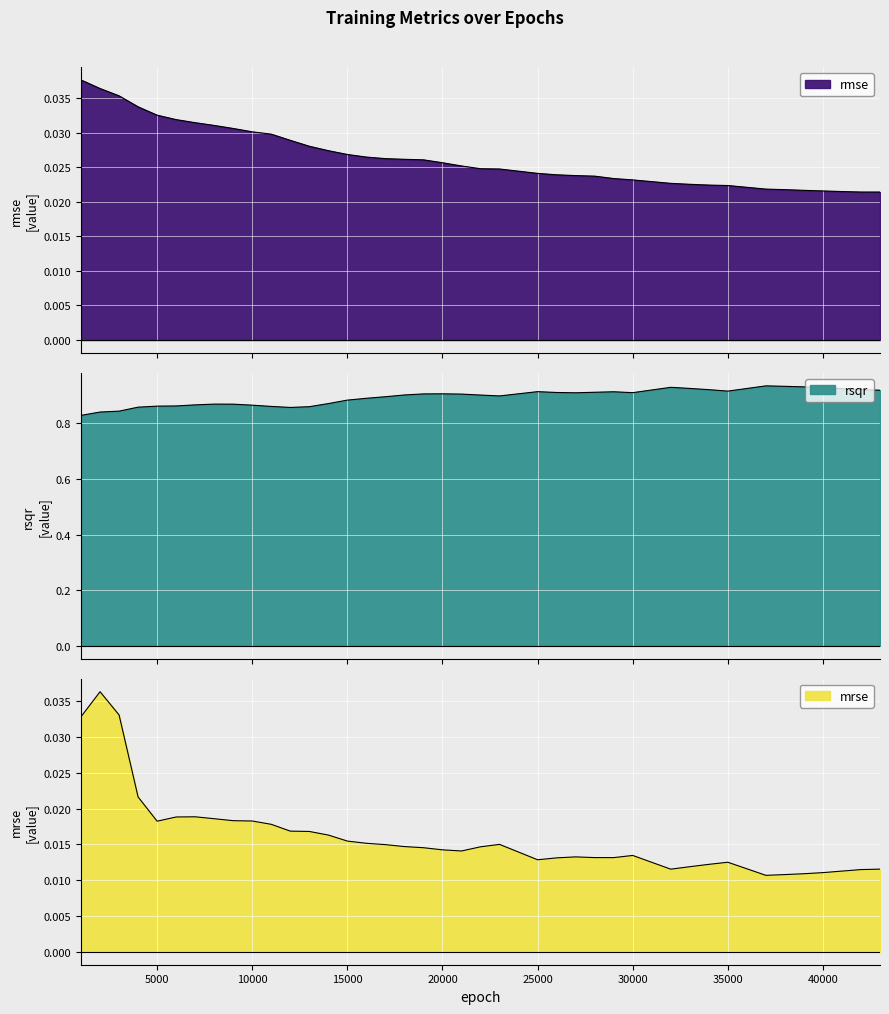

True or false: rmse and mrse cross at least once.

False